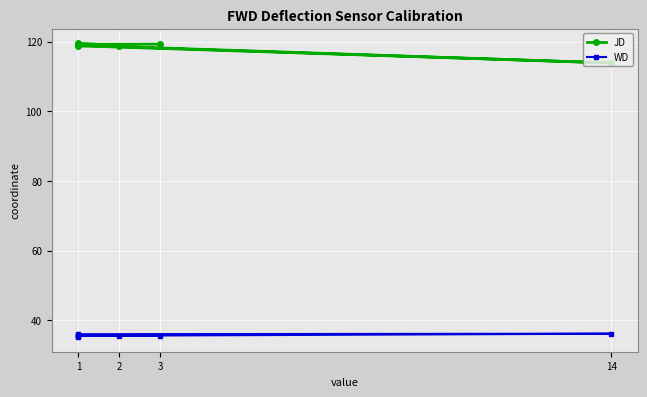

The value of JD at 3 is 33.1. True or false?

False